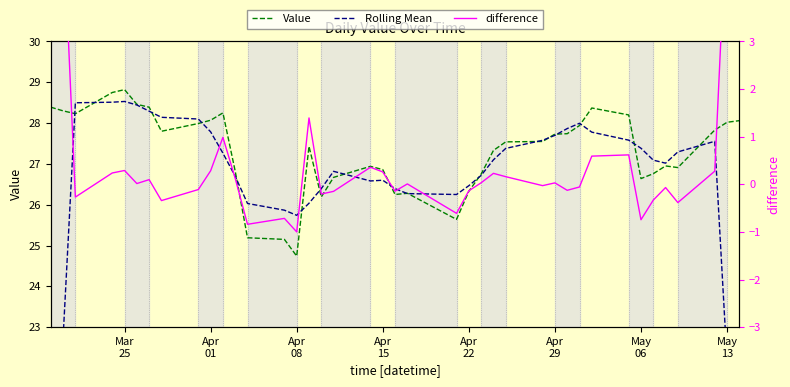

What is the lowest value of the Value series?

24.7